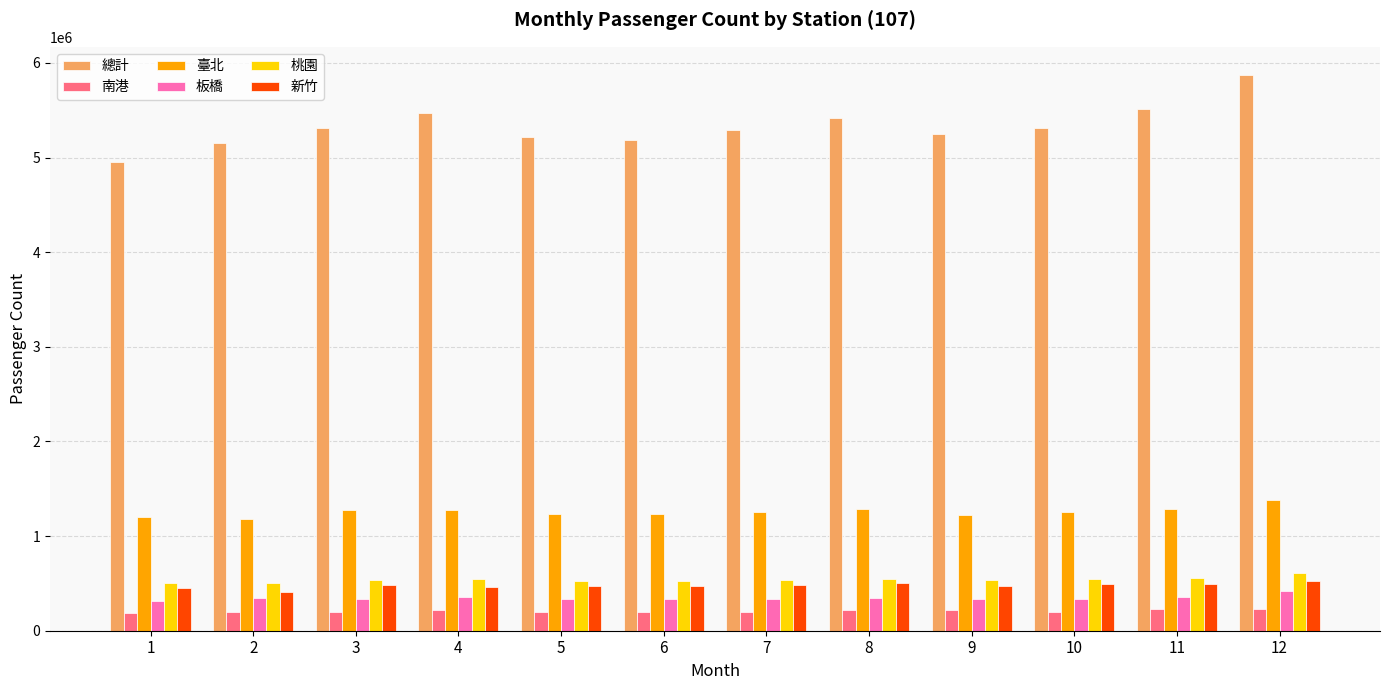

What is the difference between the 總計 values at 11 and 2?

363112